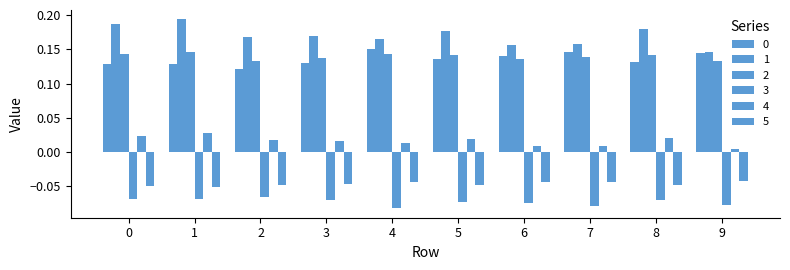

What is the smallest value displayed?

-0.1